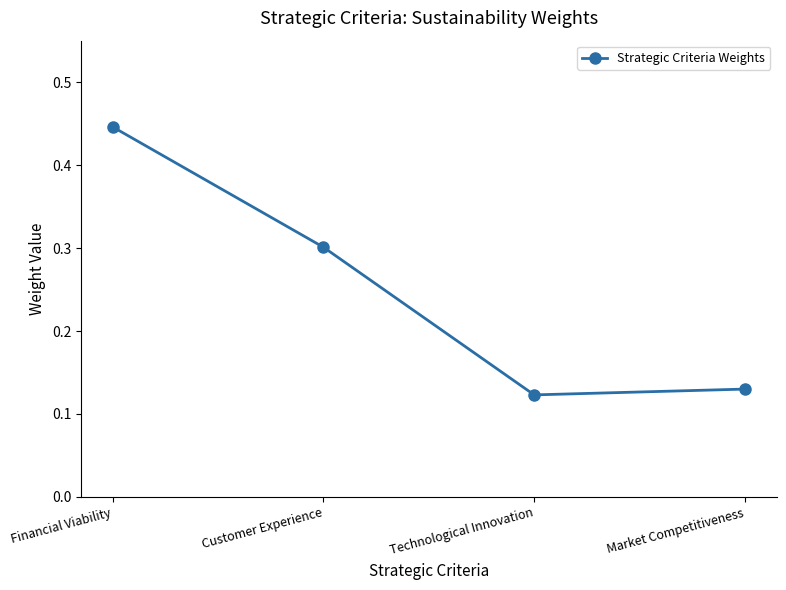

The value at Customer Experience is 0.3. True or false?

True